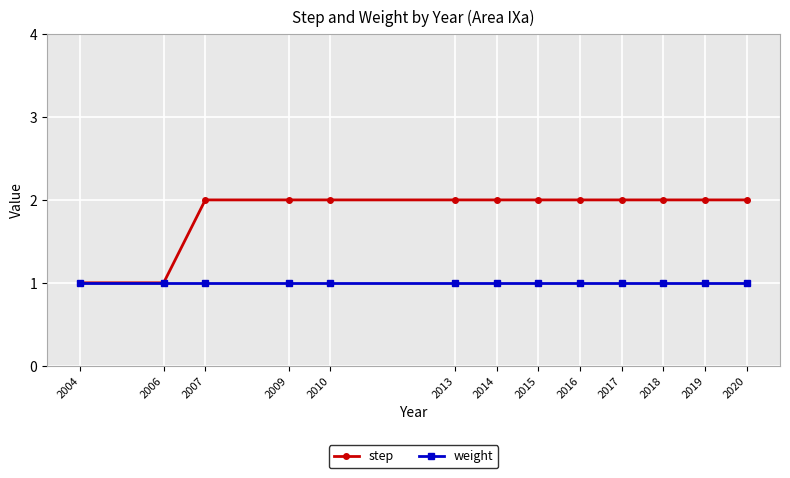

Rank the series by their average value, from highest to lowest.

step, weight